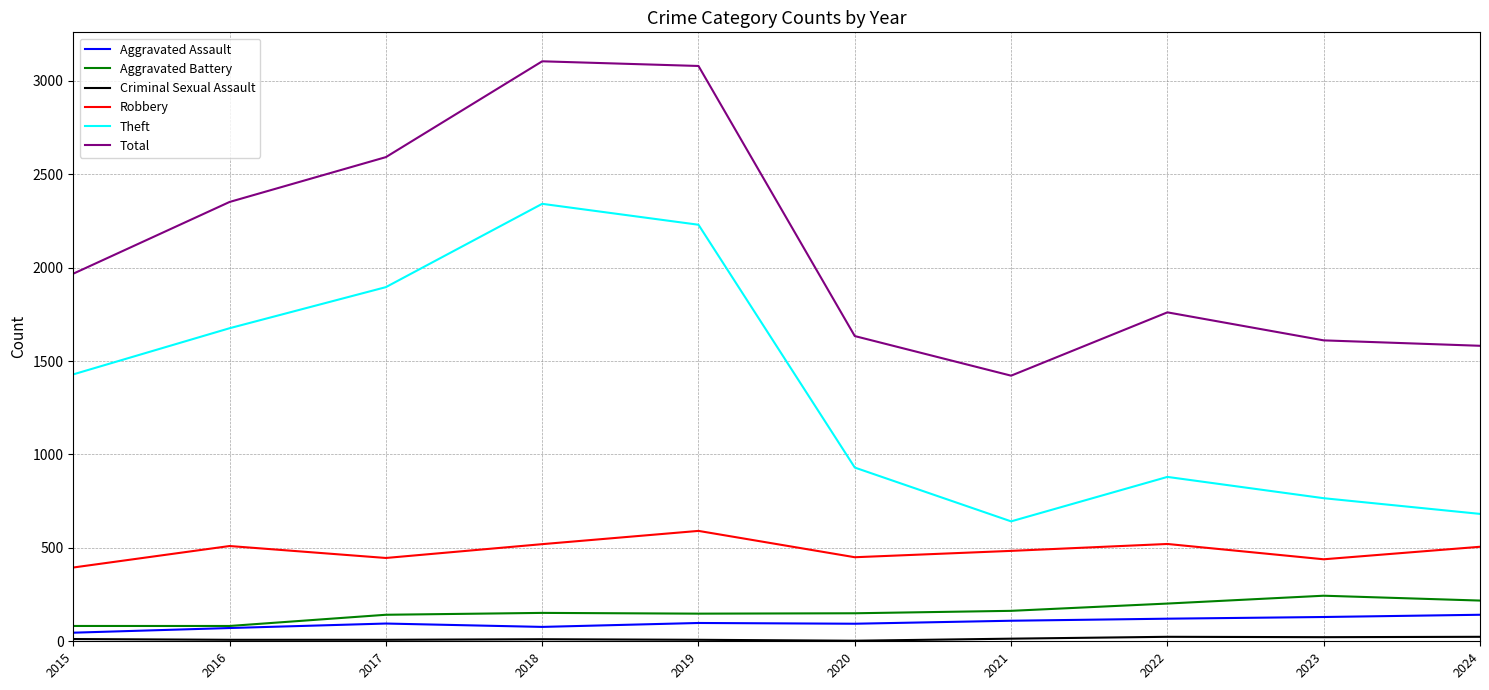

Is the value of Theft at 2015 greater than the value of Robbery at 2024?

Yes